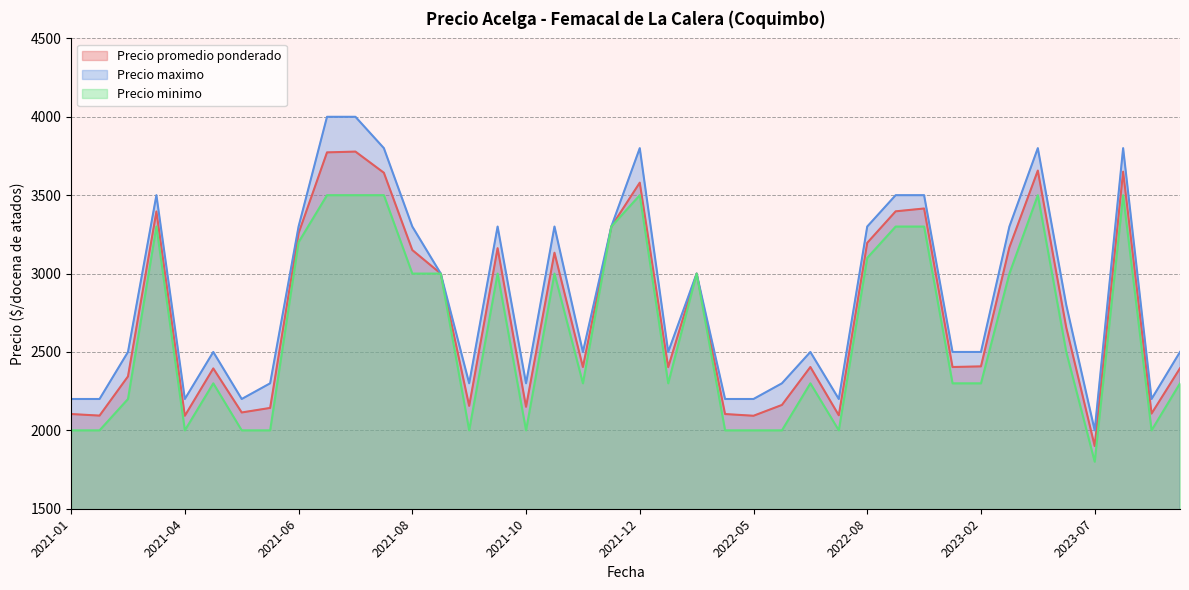

True or false: Precio minimo and Precio promedio ponderado intersect in this chart.

False